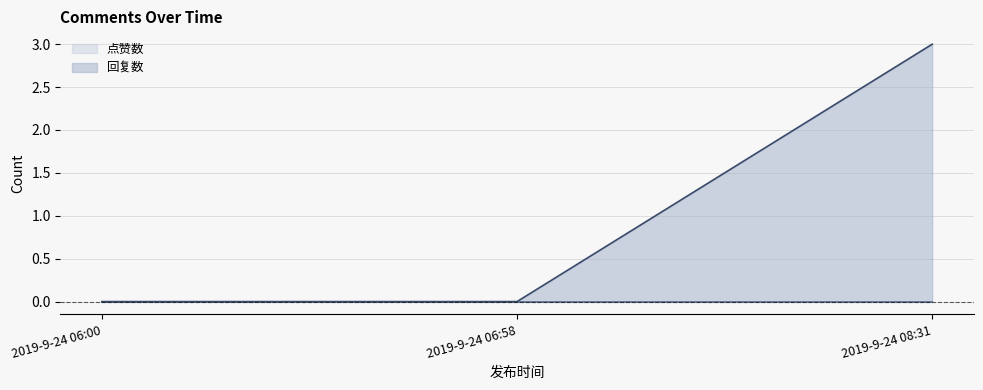

Which series has the largest total across all categories?

回复数 (line)